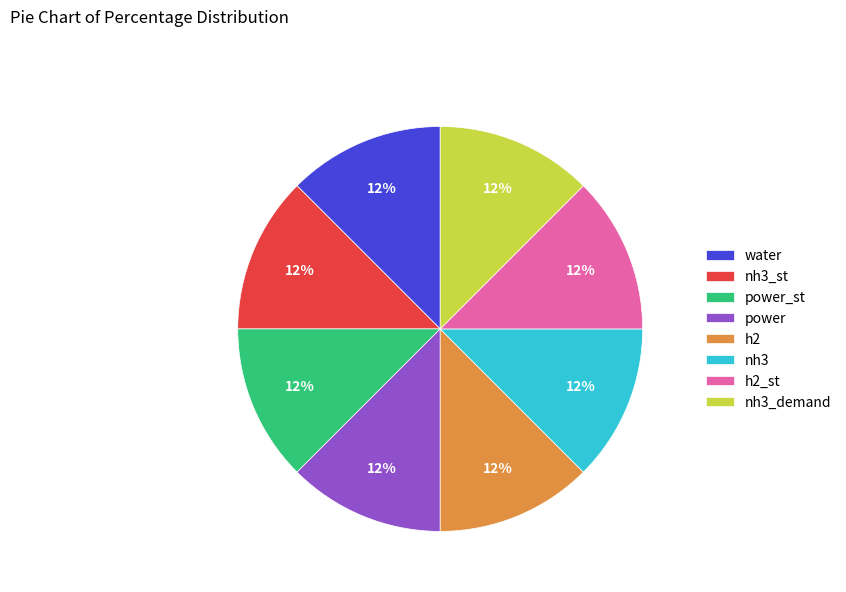

The nh3 slice represents 2% of the pie. True or false?

False